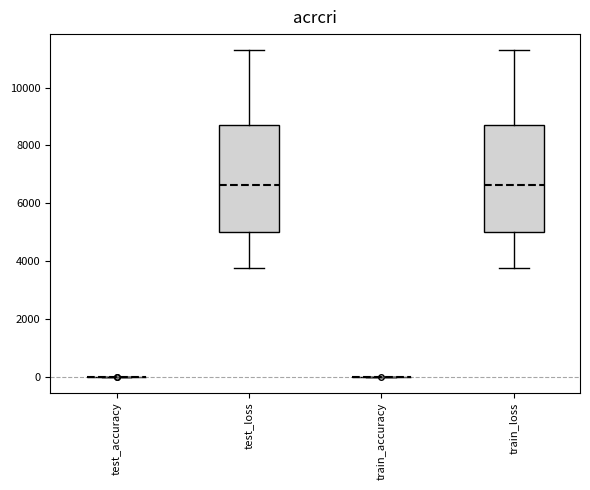

Reading left to right, transcribe this box plot: for each box, give where its median line is, the range the box spans, and where its two whiskers end, as read against the y-axis. The values are not printed on the chart, so give them approximately, as read against the axis.

test_accuracy: box collapsed to a line at 0, whiskers 0 to 0
test_loss: median 6600, box 5000 to 8600, whiskers 3800 to 11200
train_accuracy: box collapsed to a line at 0, whiskers 0 to 0
train_loss: median 6600, box 5000 to 8600, whiskers 3800 to 11200